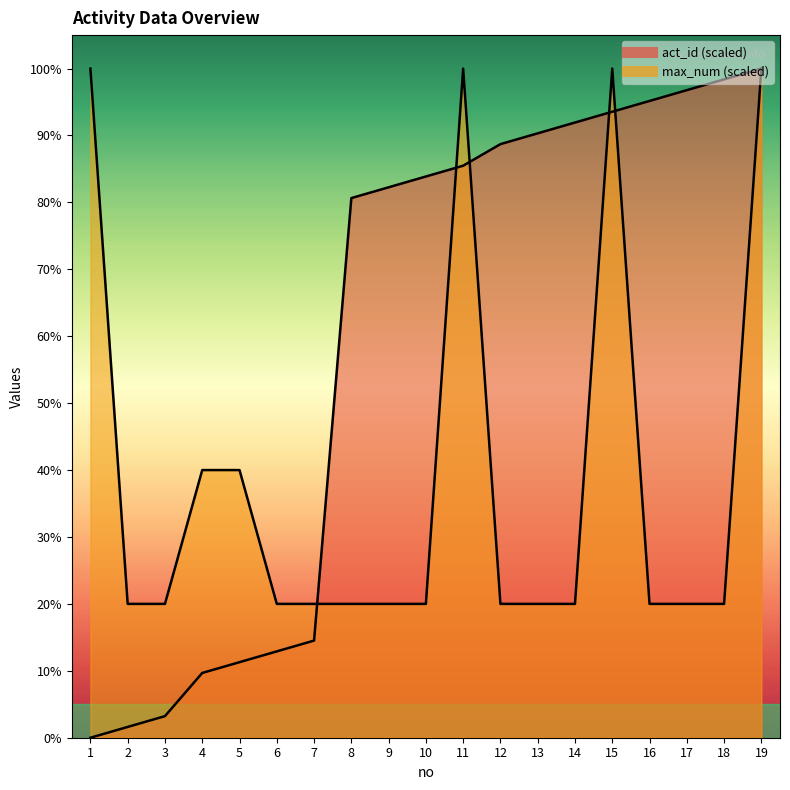

In max_num, how many points are higher than both neighbors (excluding endpoints)?

2